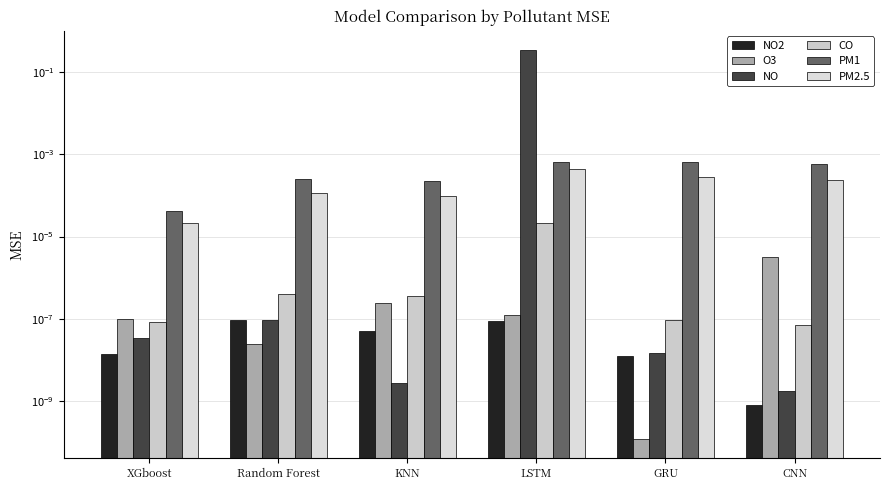

What is the label of the 6th bar from the right?

XGboost